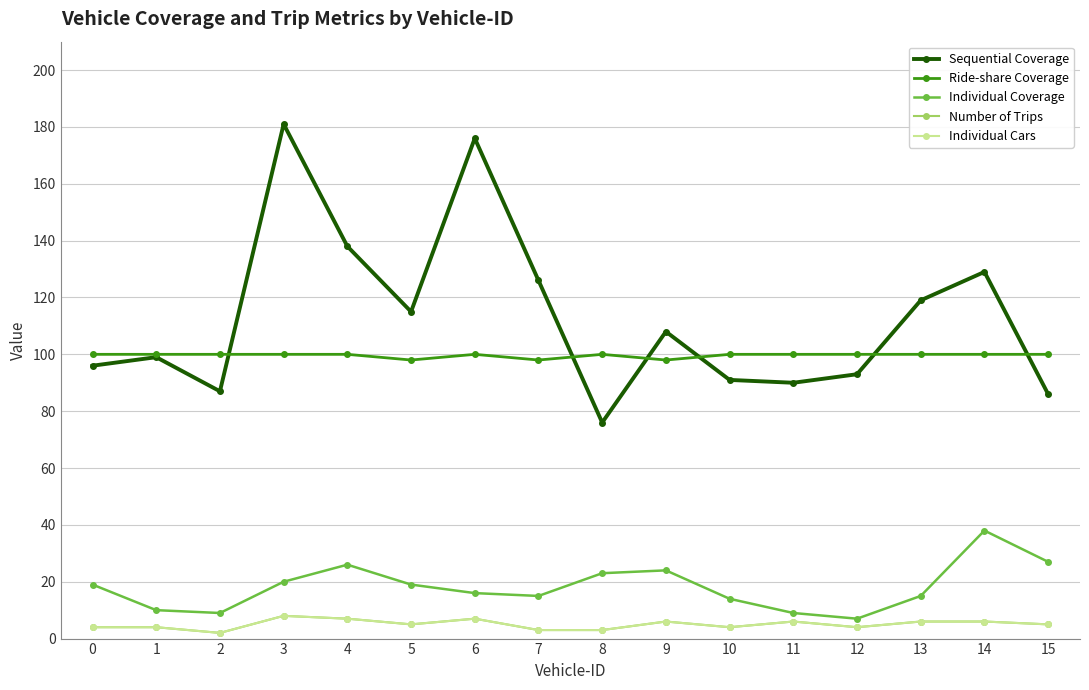

Reading left to right, transcribe all the data shown in this chart.

Sequential Coverage: 0=96	1=99	2=87	3=181	4=138	5=115	6=176	7=126	8=76	9=108	10=91	11=90	12=93	13=119	14=129	15=86
Ride-share Coverage: 0=100	1=100	2=100	3=100	4=100	5=98	6=100	7=98	8=100	9=98	10=100	11=100	12=100	13=100	14=100	15=100
Individual Coverage: 0=19	1=10	2=9	3=20	4=26	5=19	6=16	7=15	8=23	9=24	10=14	11=9	12=7	13=15	14=38	15=27
Number of Trips: 0=4	1=4	2=2	3=8	4=7	5=5	6=7	7=3	8=3	9=6	10=4	11=6	12=4	13=6	14=6	15=5
Individual Cars: 0=4	1=4	2=2	3=8	4=7	5=5	6=7	7=3	8=3	9=6	10=4	11=6	12=4	13=6	14=6	15=5